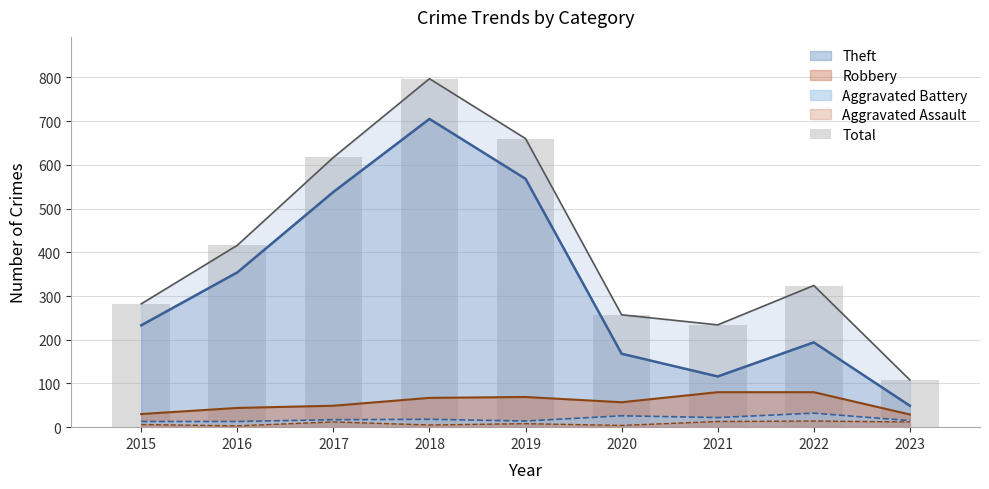

List the labels in order of value, largest first.

2018, 2019, 2017, 2016, 2022, 2015, 2020, 2021, 2023